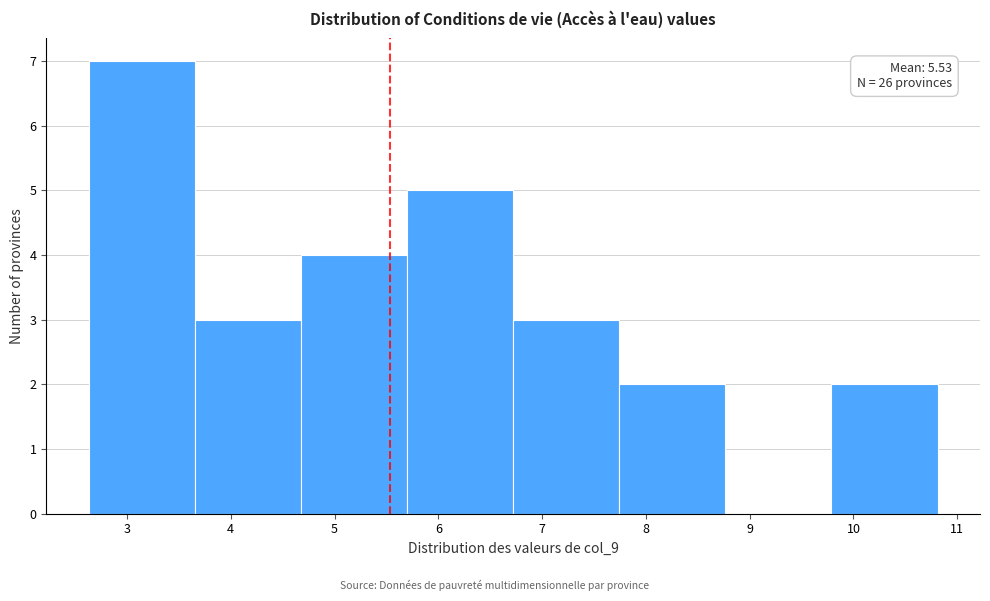

Which range on the x-axis has the tallest bar?

2.6 to 3.7